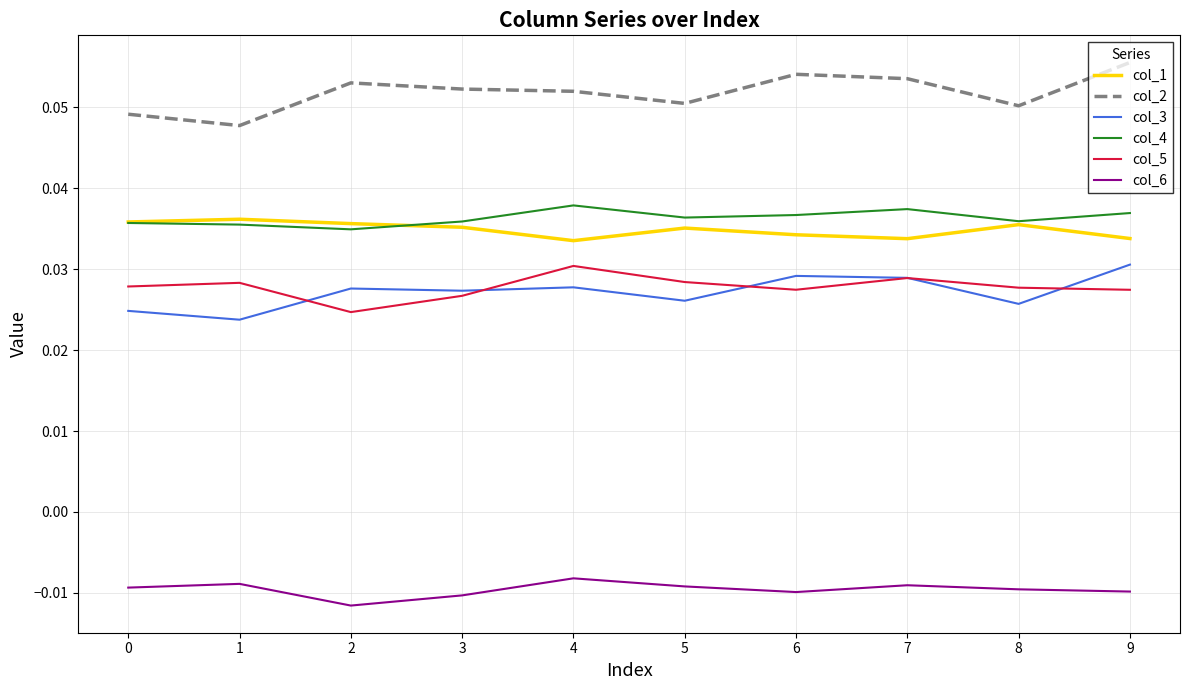

The col_1 series shows 0.1 at 0. True or false?

False